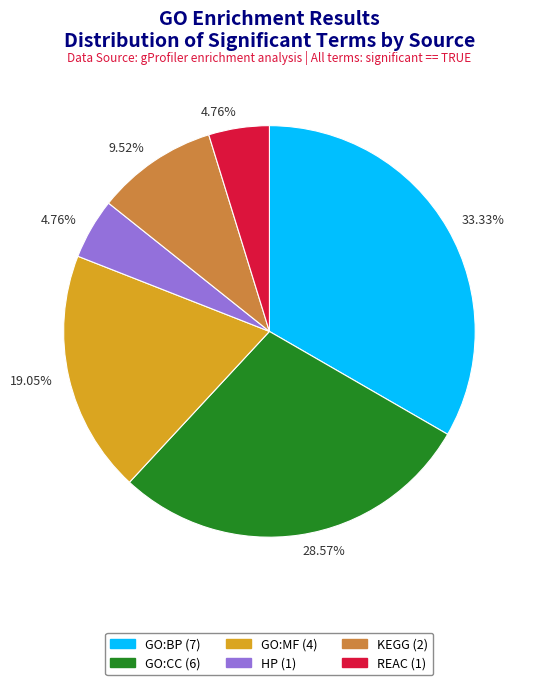

Which category has the biggest portion of the pie?

GO:BP